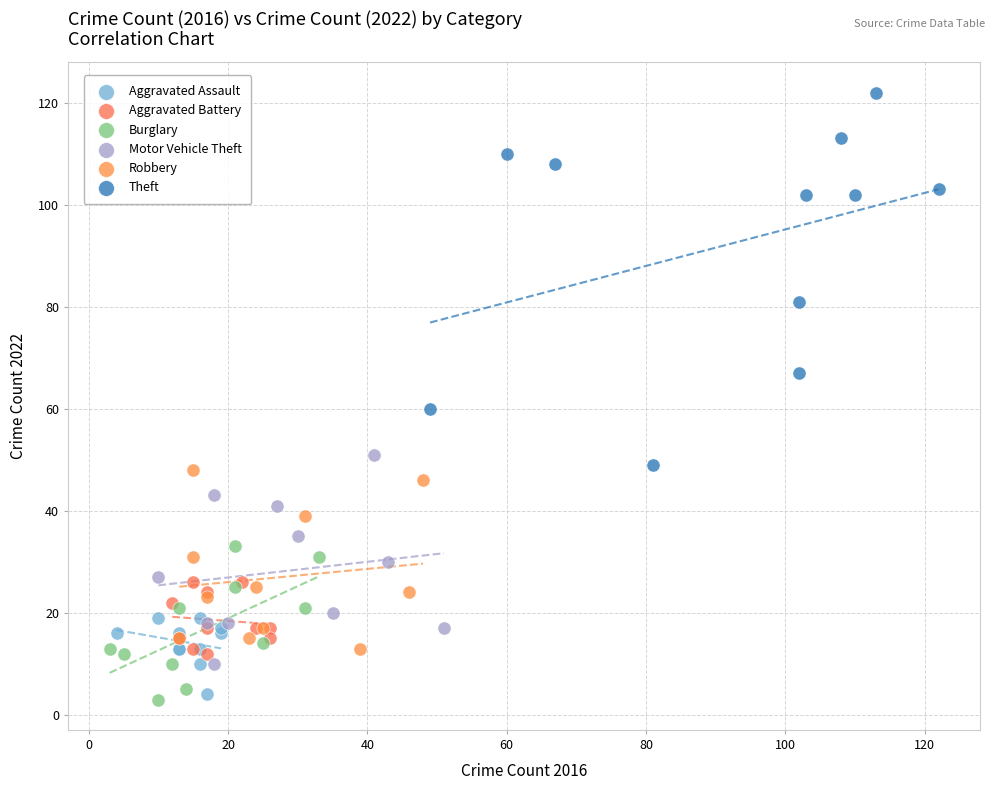

Which series contains the highest Y value?

Theft